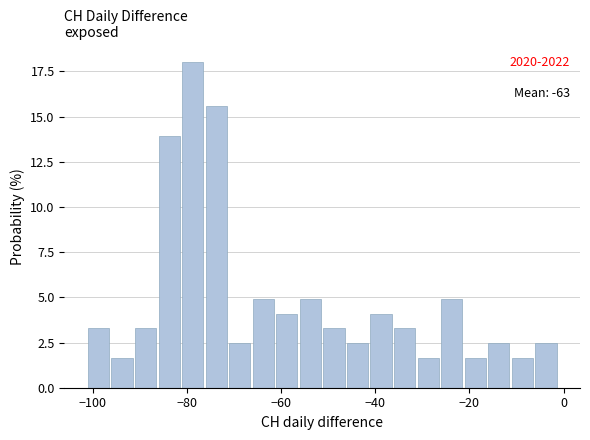

Read against the x-axis, roughly where is the centre of the tallest bar?

-78